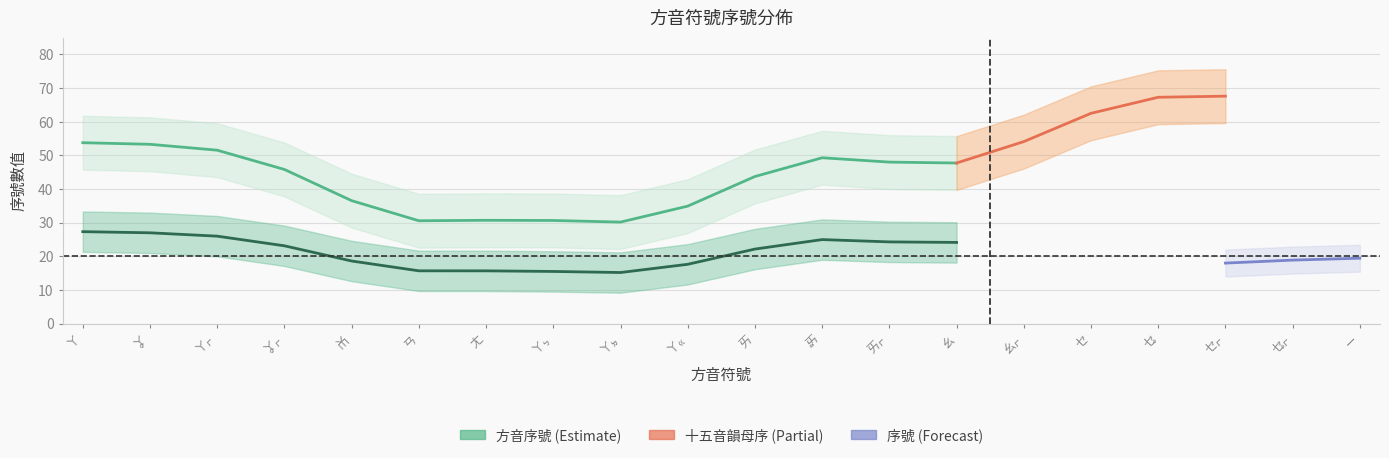

What are all the series names shown in the legend?

方音序號, 十五音韻母序, 序號